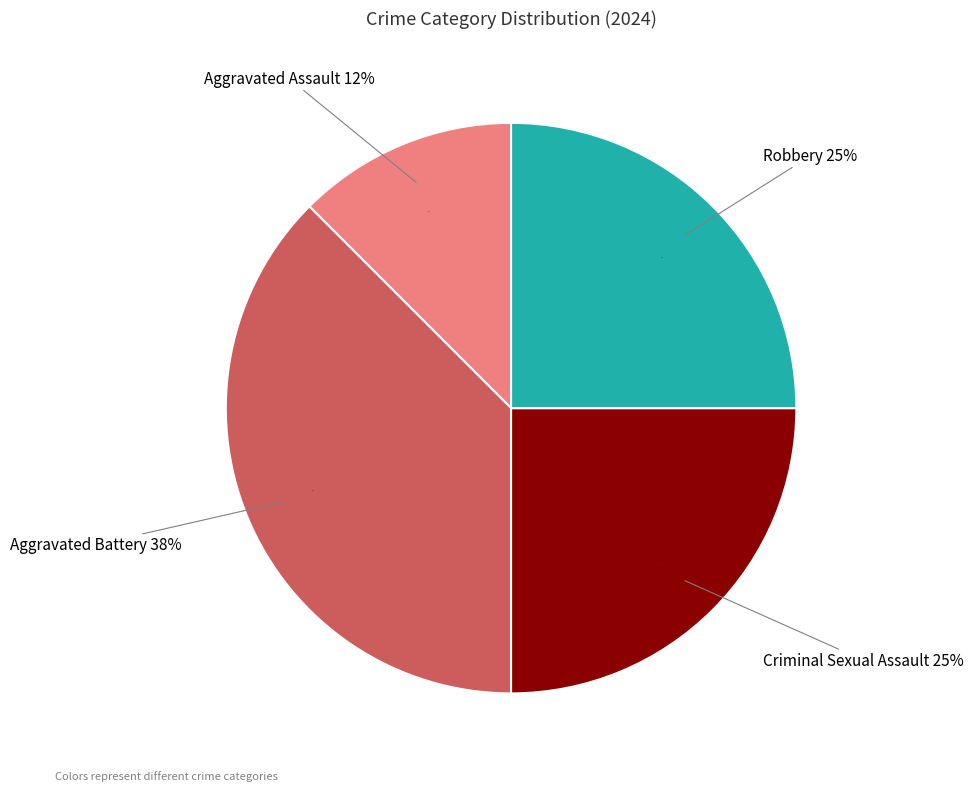

Is it true that Robbery is 34% of the pie?

False